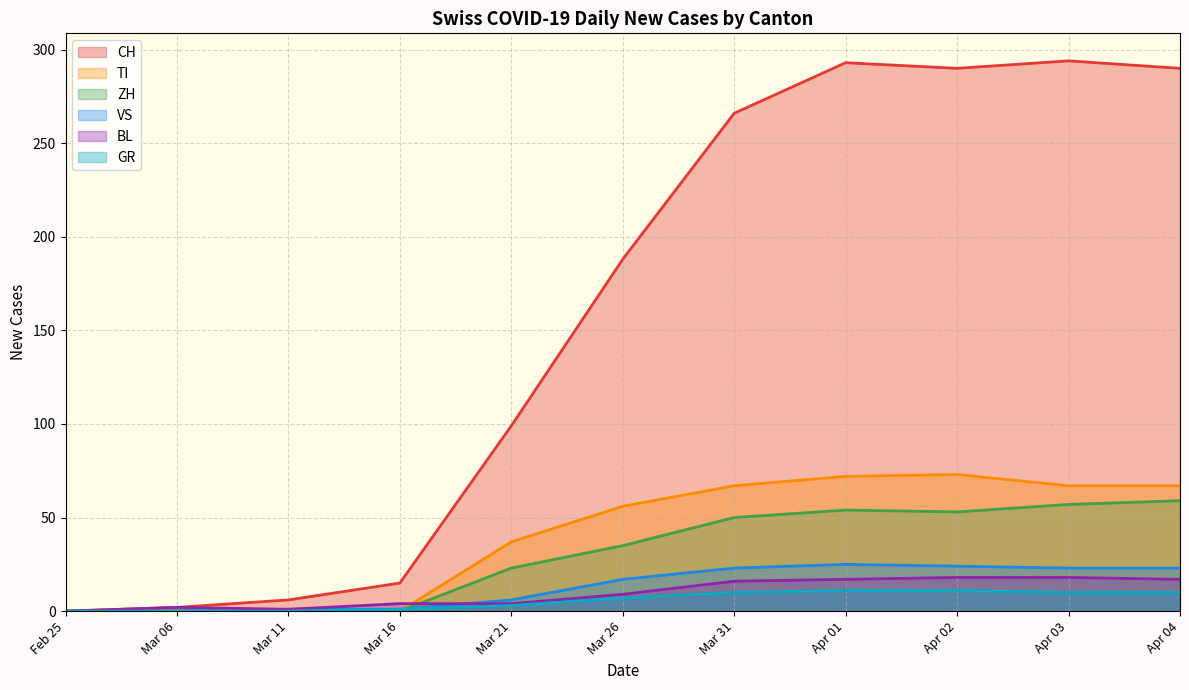

At which category does ZH reach its first local valley?

Apr 02